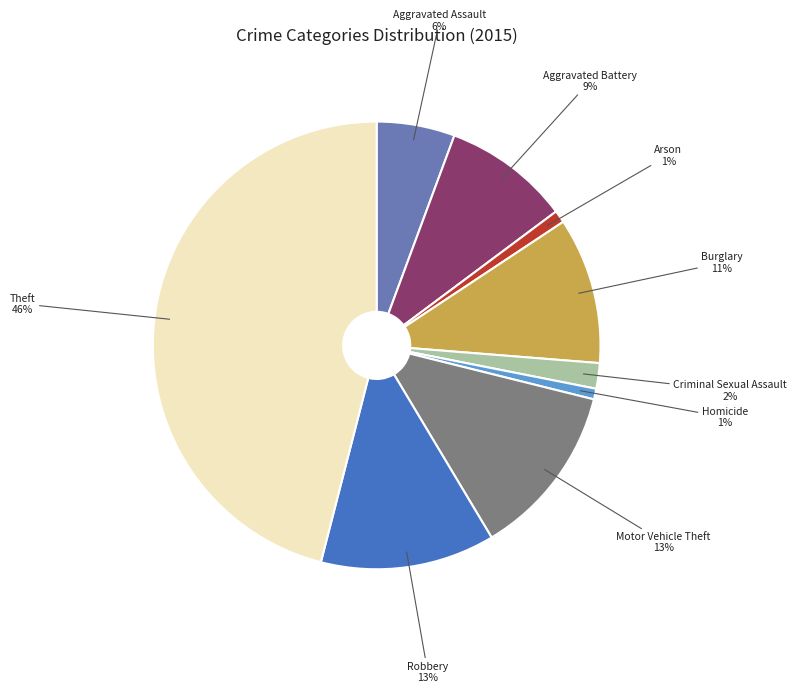

What is the ratio of the value at Motor Vehicle Theft to the value at Aggravated Assault?

2.2